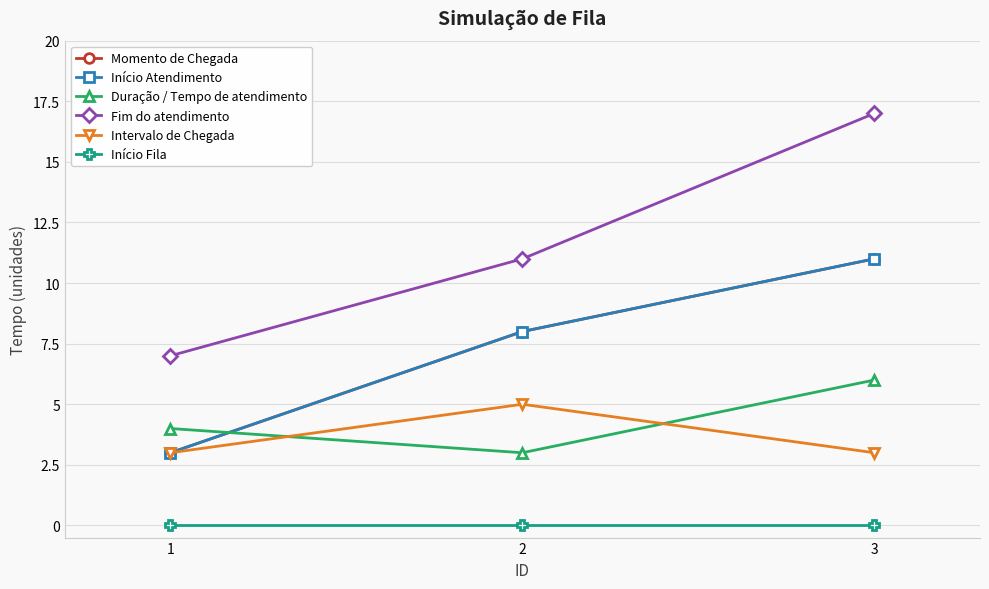

Is this an area chart (filled region under the line)?

No